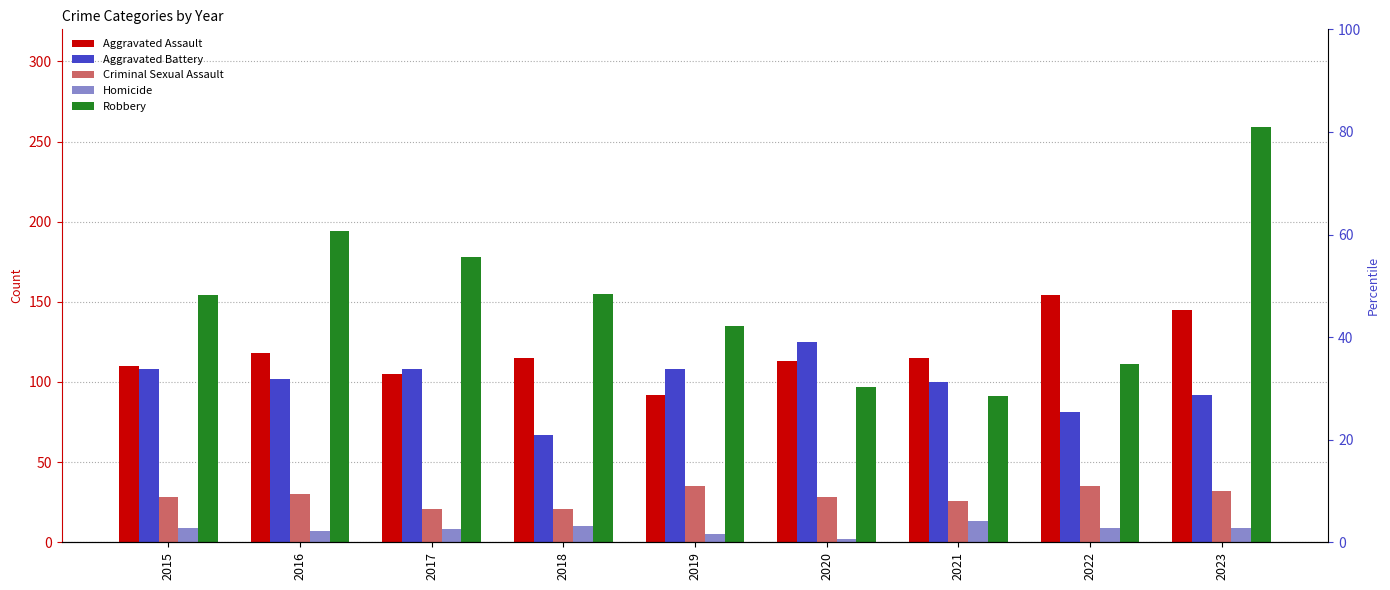

What is the difference between the second highest and minimum values in the Robbery series?

103